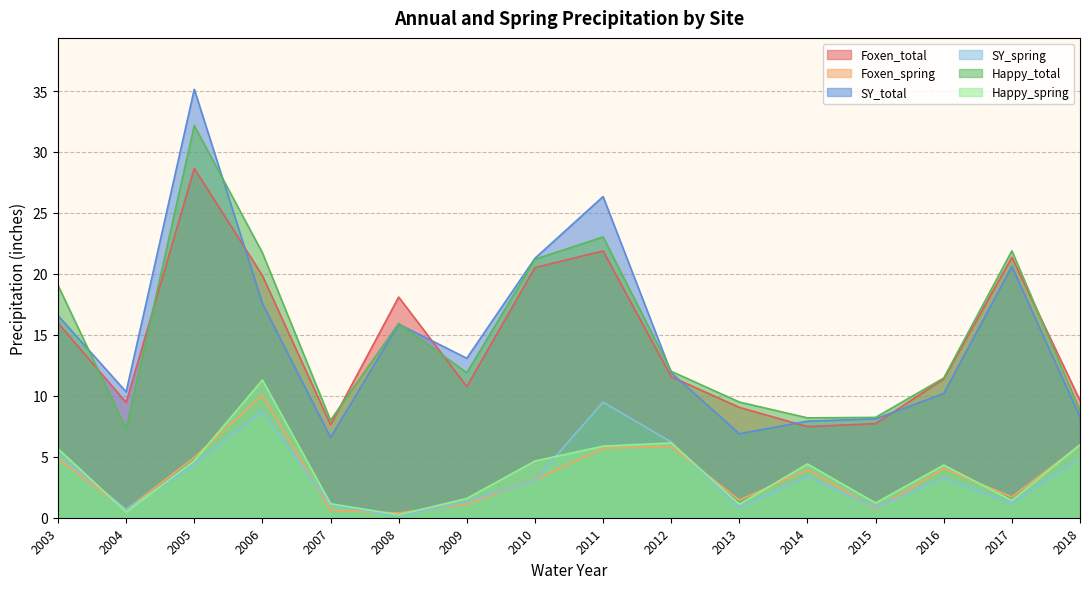

The value of Foxen_spring at 2014 is 3.9. True or false?

True